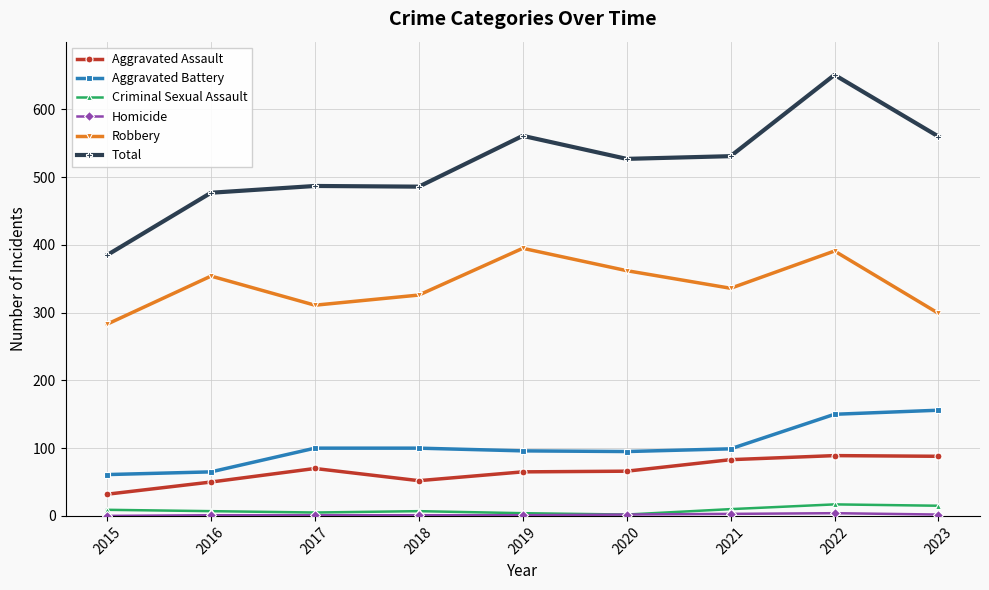

True or false: Robbery and Total intersect in this chart.

False